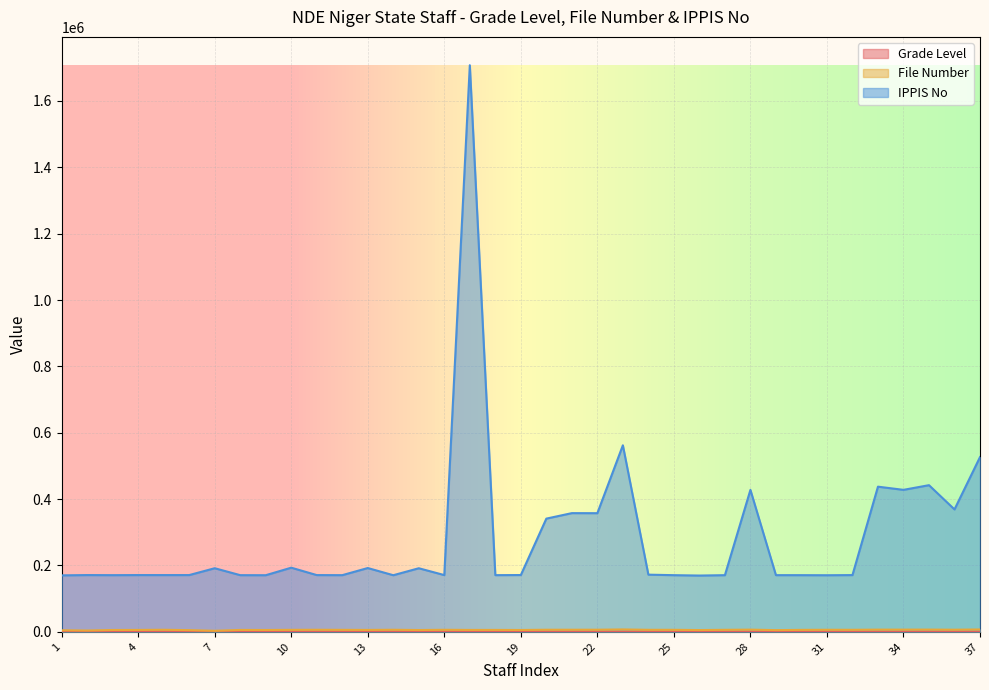

How many interior local valleys does the IPPIS No series have?

12